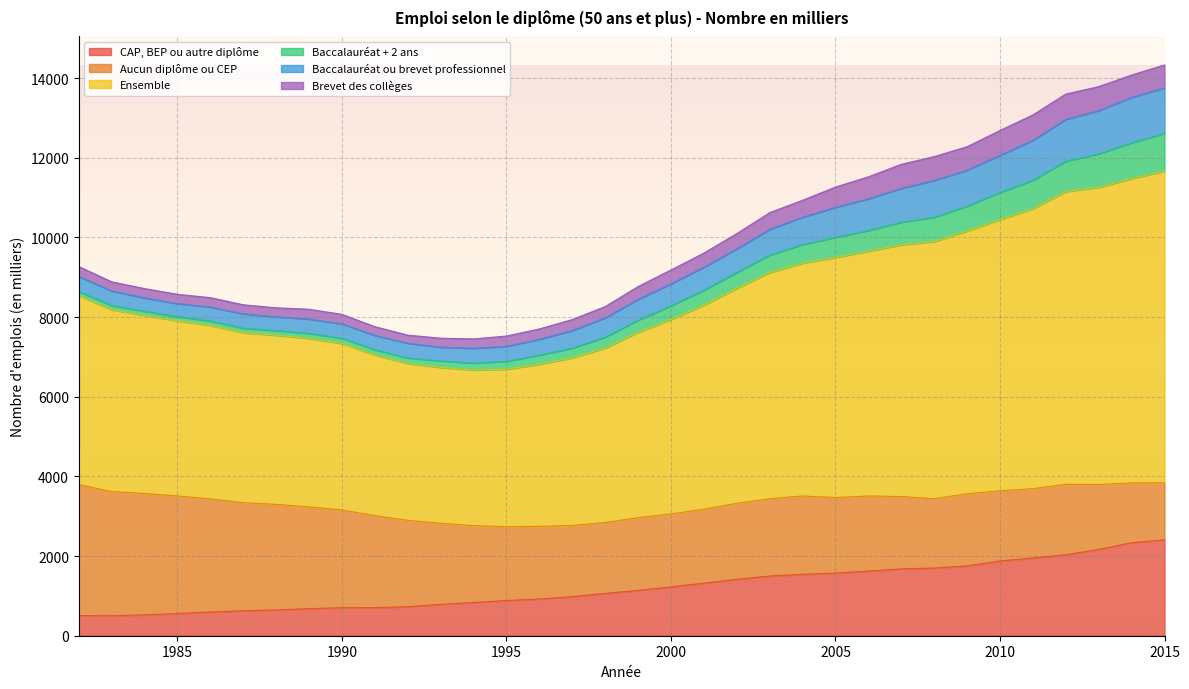

Between which two adjacent categories do CAP, BEP ou autre diplôme and Aucun diplôme ou CEP first intersect?

2009 and 2010